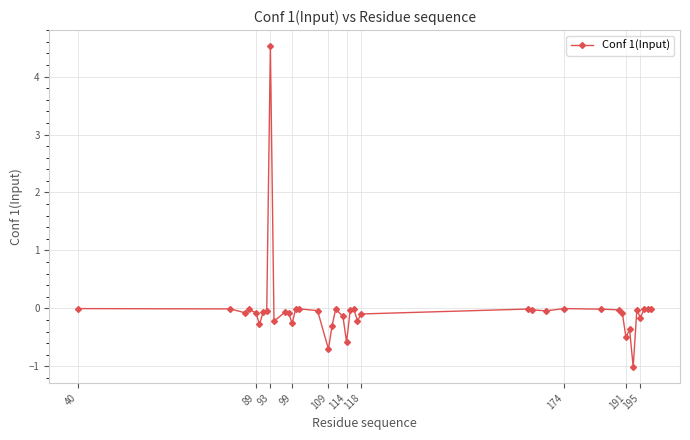

What is the difference between the maximum and second lowest values?

5.2